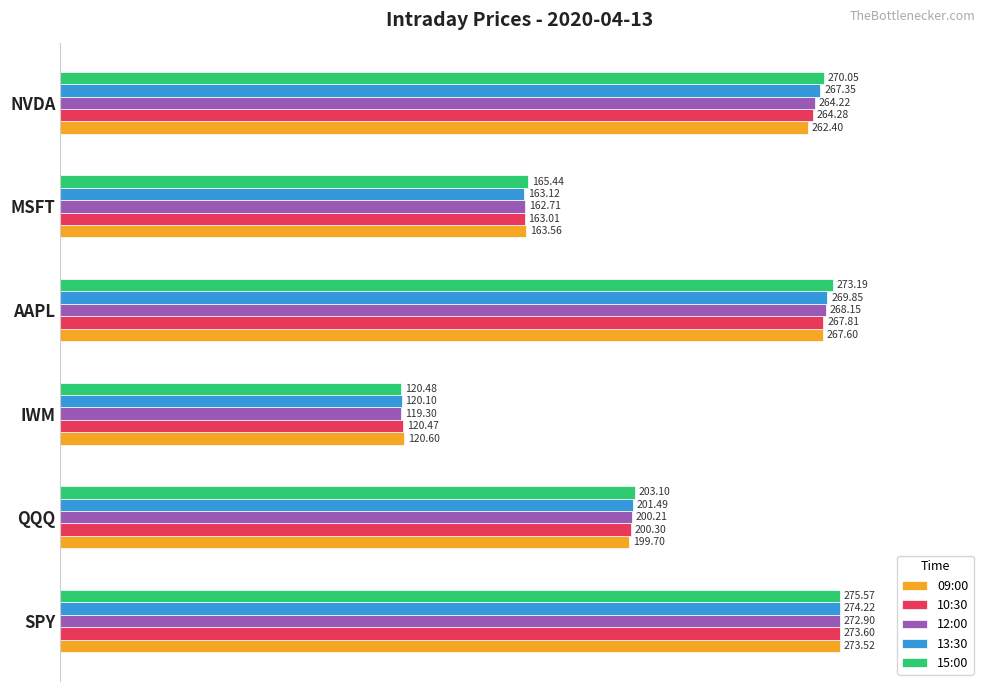

What are all the series names shown in the legend?

09:00, 10:30, 12:00, 13:30, 15:00